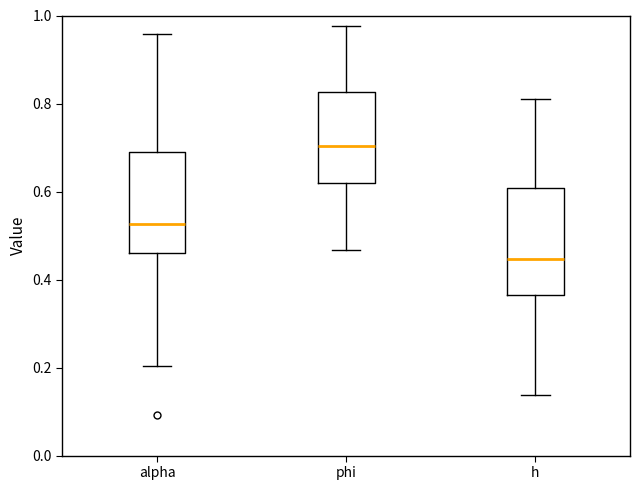

Reading left to right, read every box against the y-axis: the position of its median line, the range the box covers, and the ends of its whiskers. The values are not printed on the chart, so give them approximately, as read against the axis.

alpha: median 0.52, box 0.46 to 0.68, whiskers 0.20 to 0.96
phi: median 0.70, box 0.62 to 0.82, whiskers 0.46 to 0.98
h: median 0.44, box 0.36 to 0.60, whiskers 0.14 to 0.82